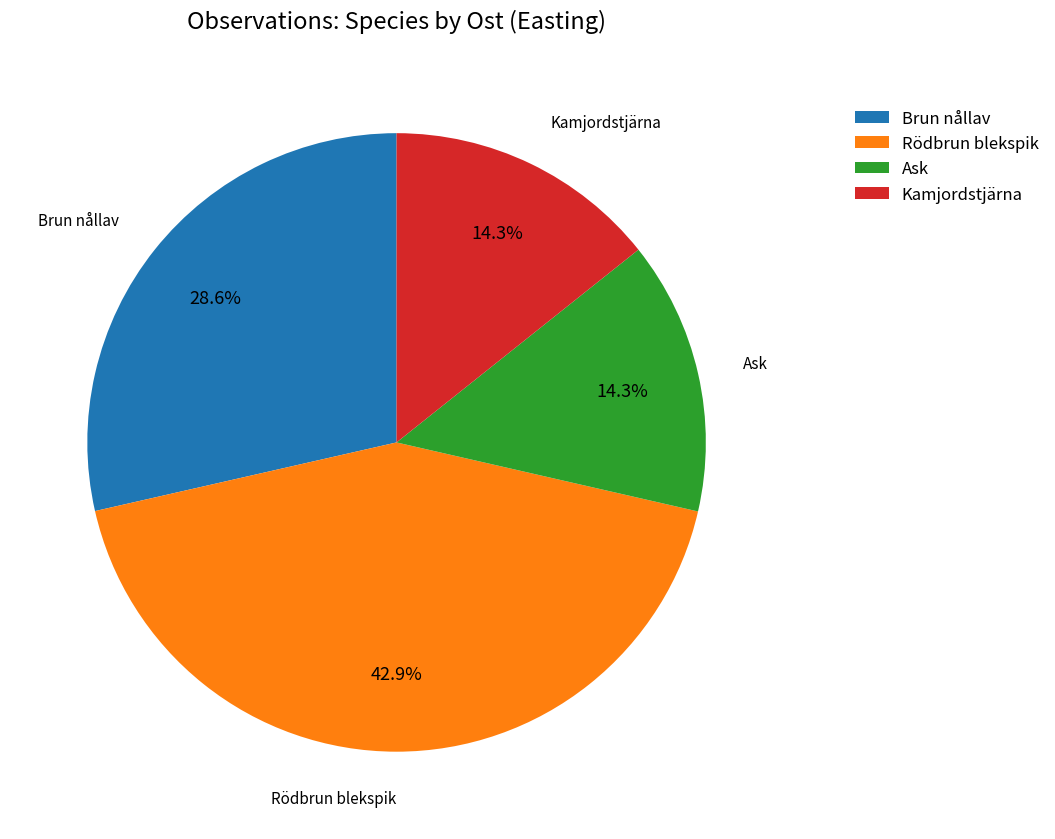

Is Ask the majority of the pie?

No